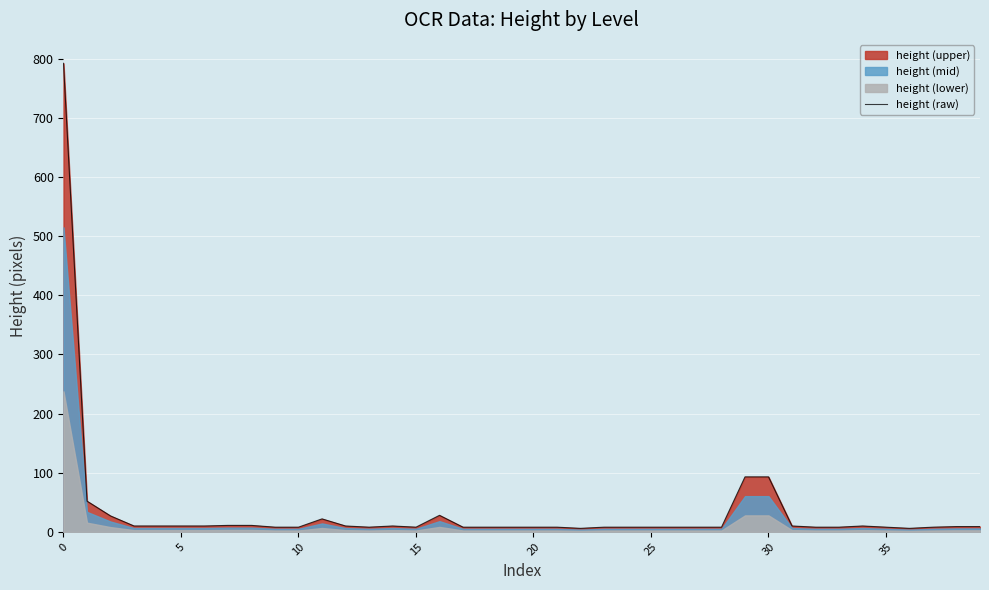

What is the change in value from 22 to 24?

+2